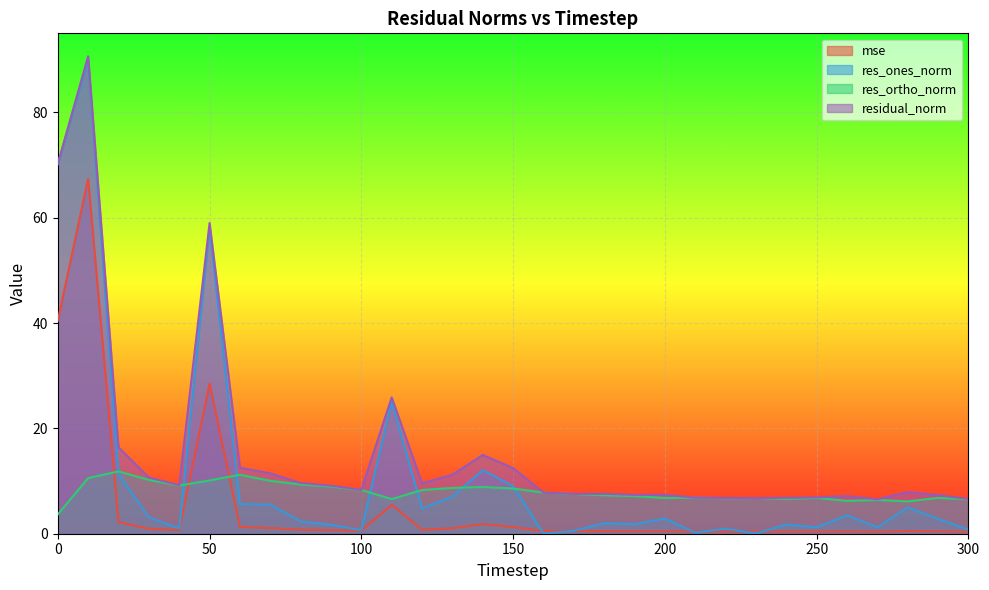

In res_ones_norm, how many points are lower than both neighbors (excluding endpoints)?

9